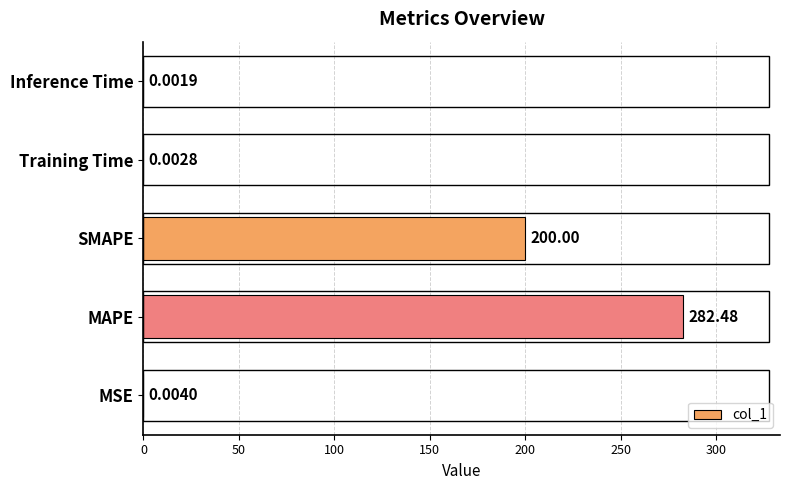

What is the sum of all values?

482.5